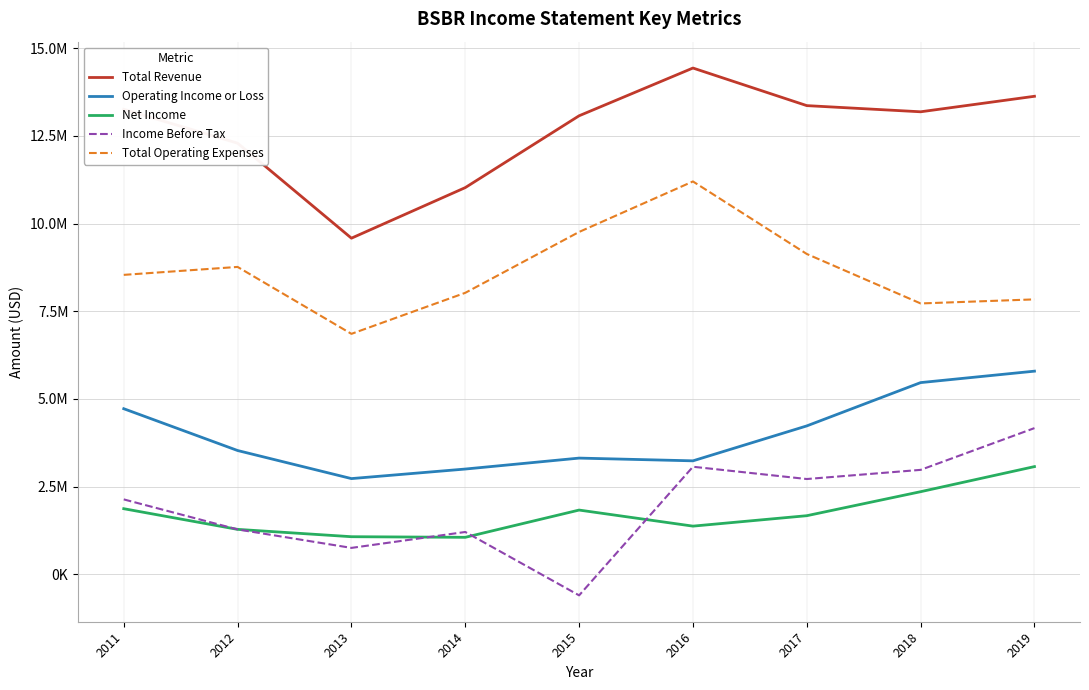

True or false: Total Revenue has a value of 22784397 at 2019.

False